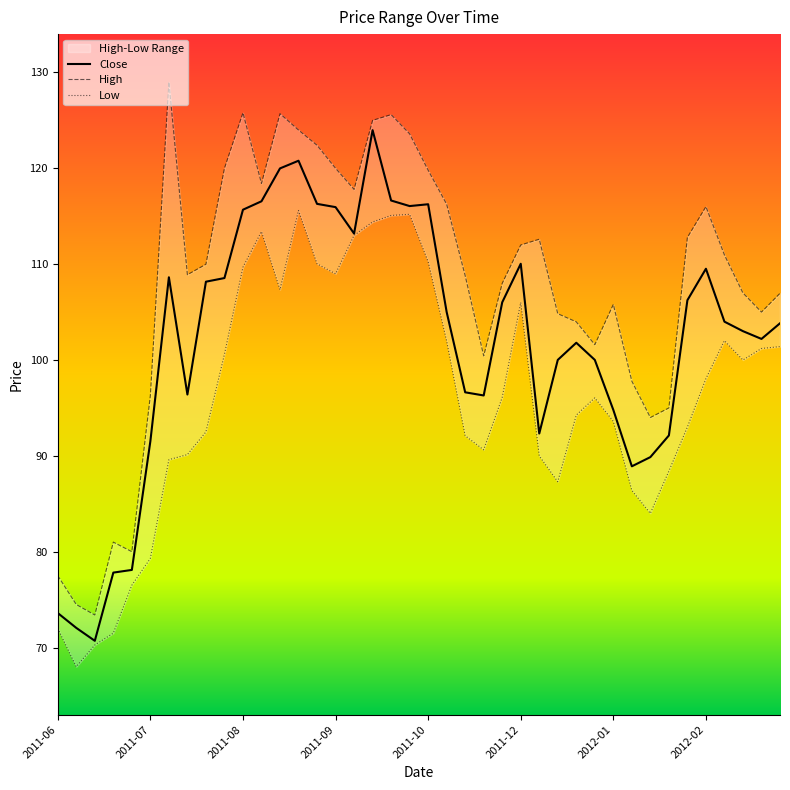

What is the minimum value for Close?

70.7